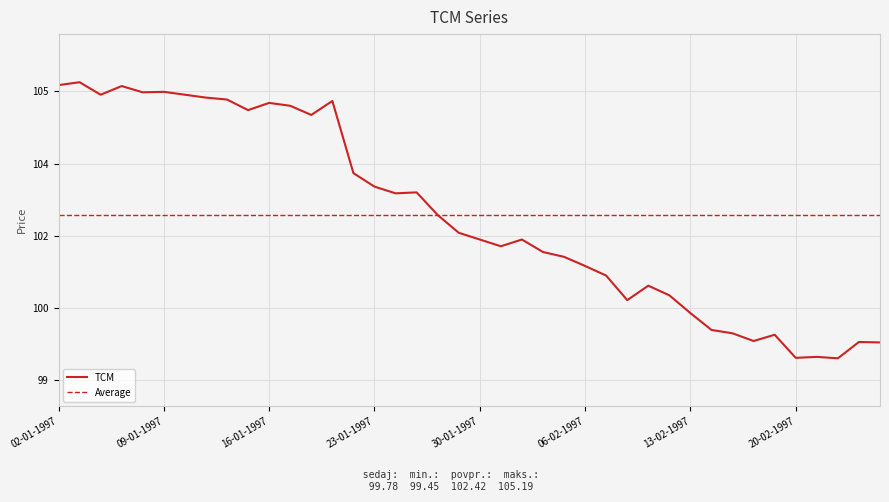

At which category does the chart reach its minimum across all series?

24-02-1997